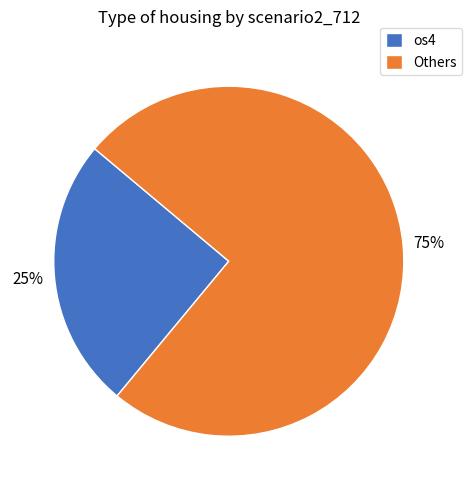

Count the number of slices in the pie.

2